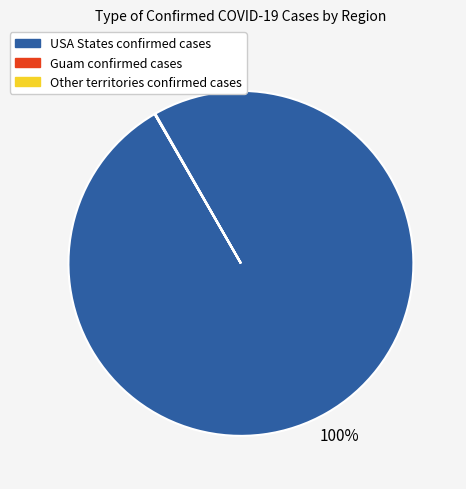

To the nearest percent, what is the difference between the largest and smallest slice percentages?

100%